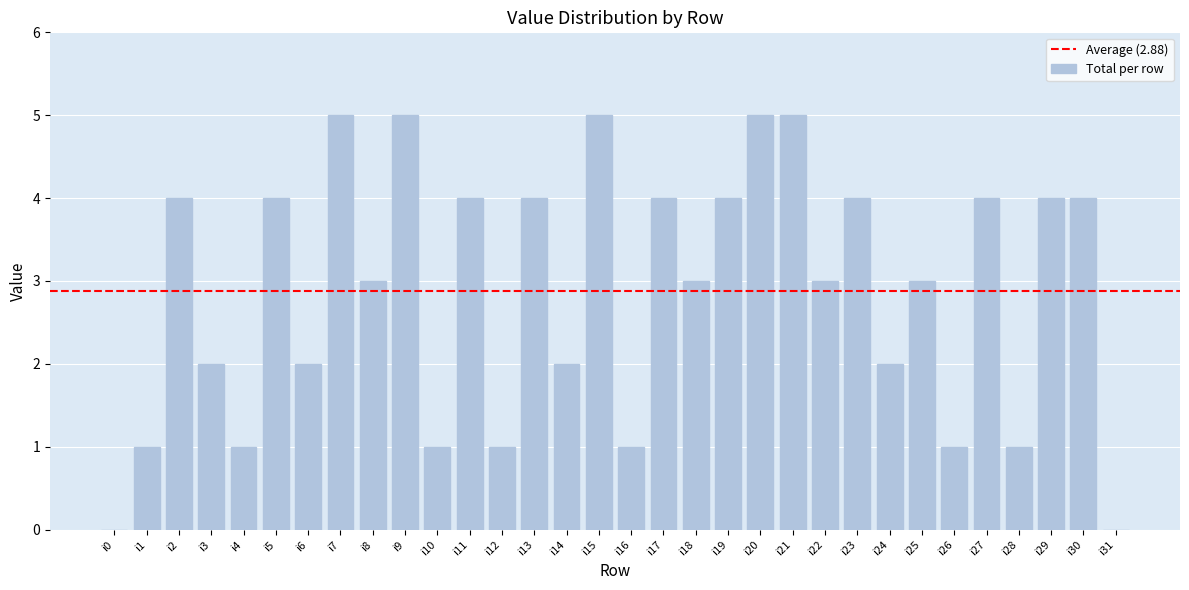

What is the change in value from i22 to i27?

+1